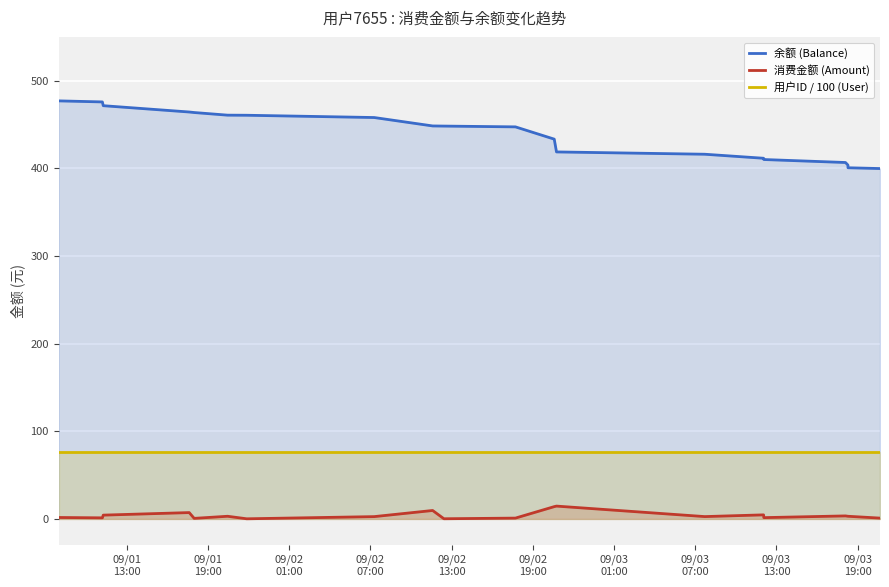

How many series are shown in this chart?

3